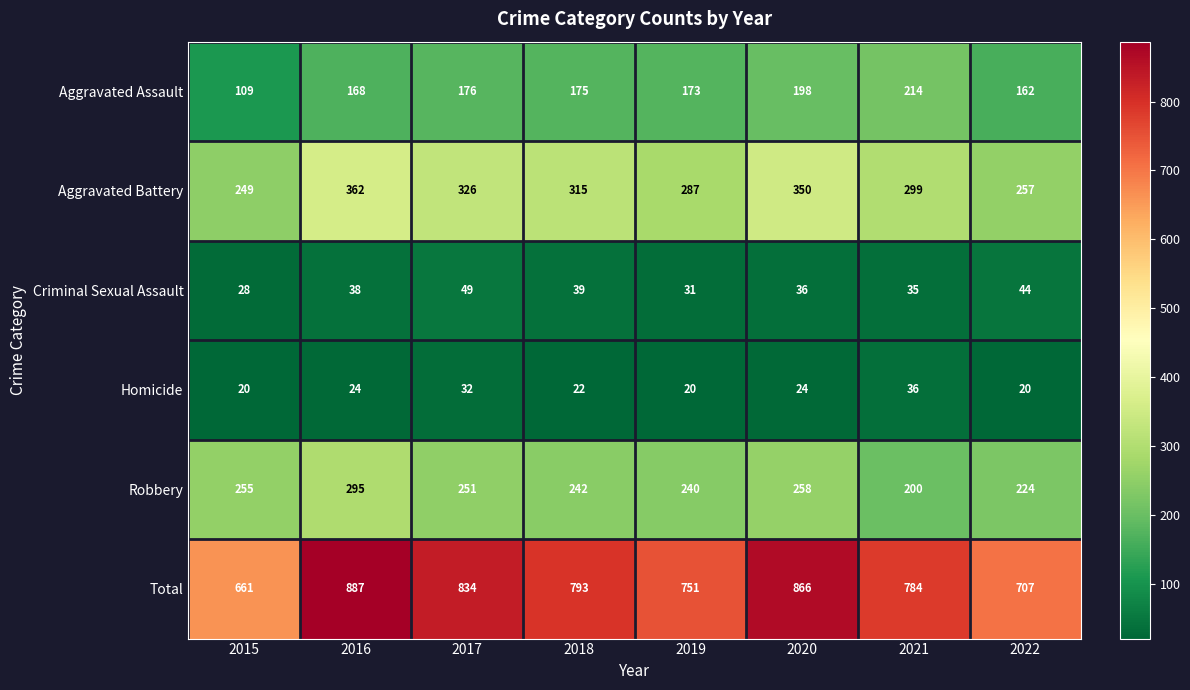

How many categories are shown in the chart?

8